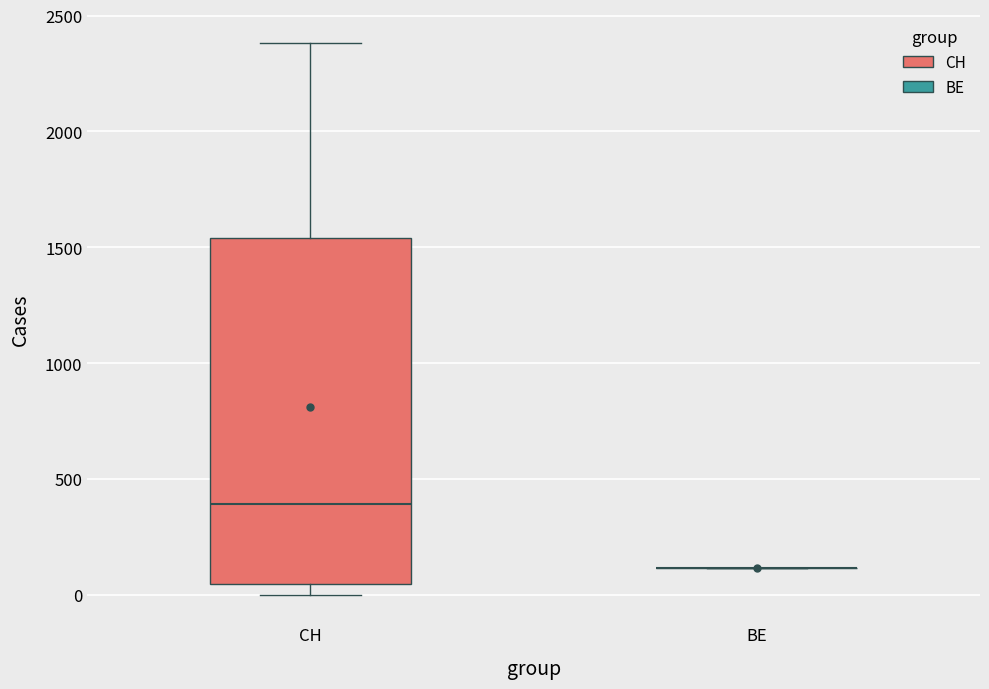

Reading left to right, transcribe this box plot: for each box, give where its median line is, the range the box spans, and where its two whiskers end, as read against the y-axis. The values are not printed on the chart, so give them approximately, as read against the axis.

CH: median 400, box 50 to 1550, whiskers 0 to 2400
BE: box collapsed to a line at 100, whiskers 100 to 100